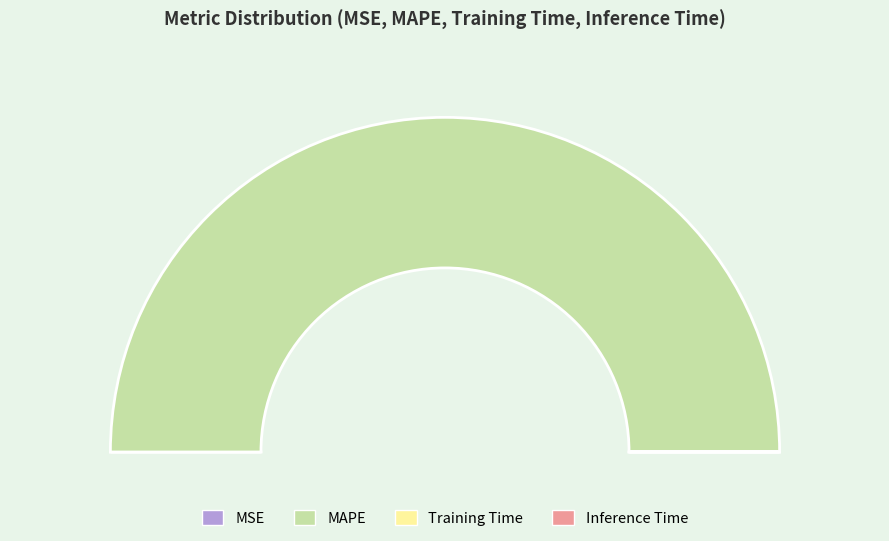

True or false: MAPE accounts for 99% of the total.

False